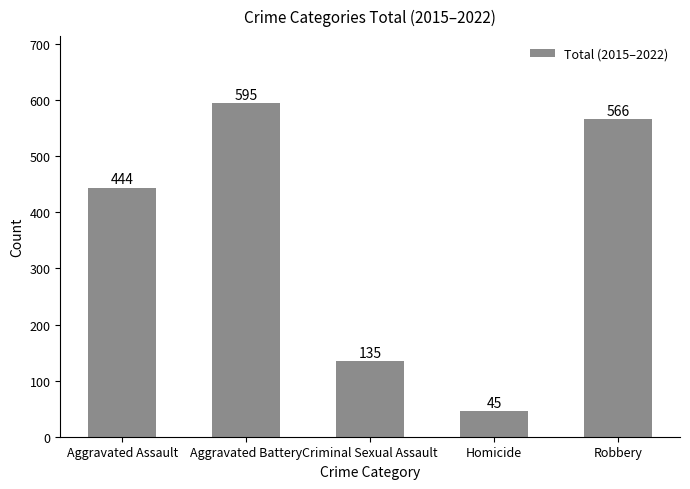

Does the chart contain stacked bars?

No